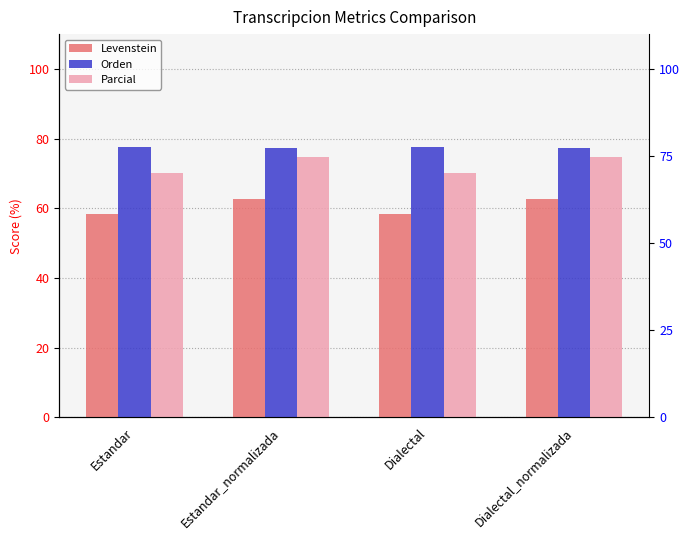

Are the bars grouped side by side (vs. stacked)?

Yes